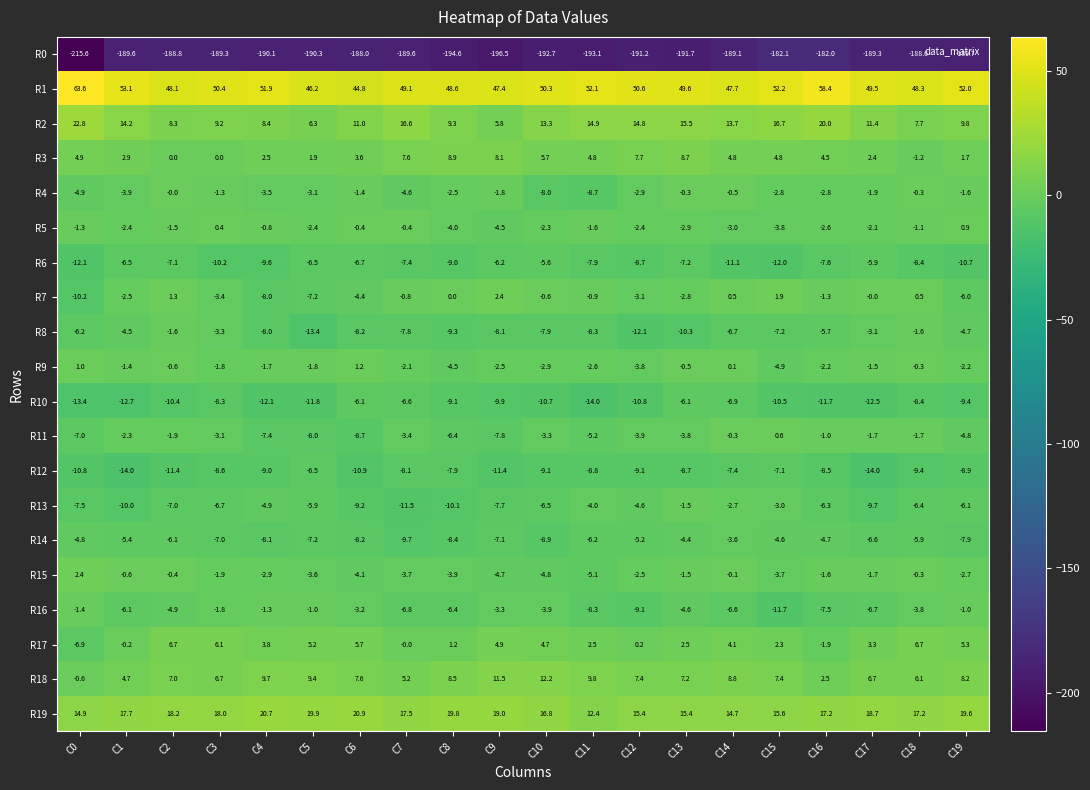

What is the smallest value displayed?

-215.6